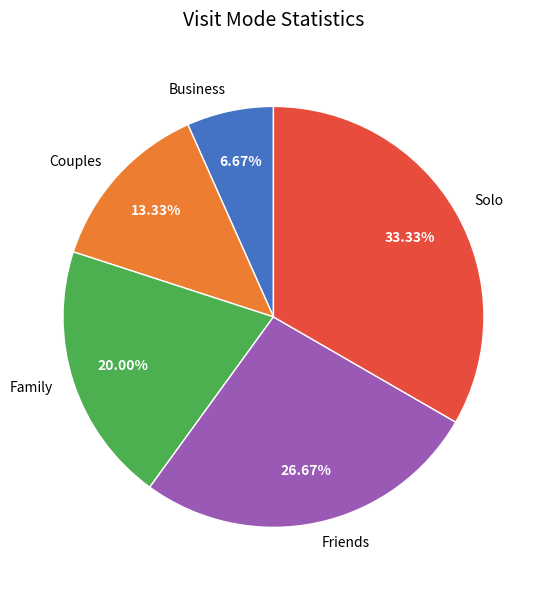

Which has a higher value, Friends or Couples?

Friends